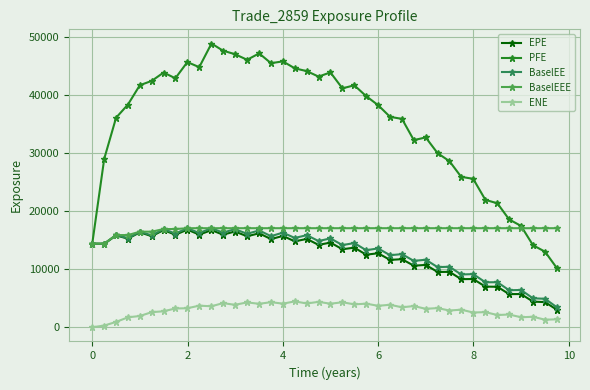

How many lines are shown in the chart?

5